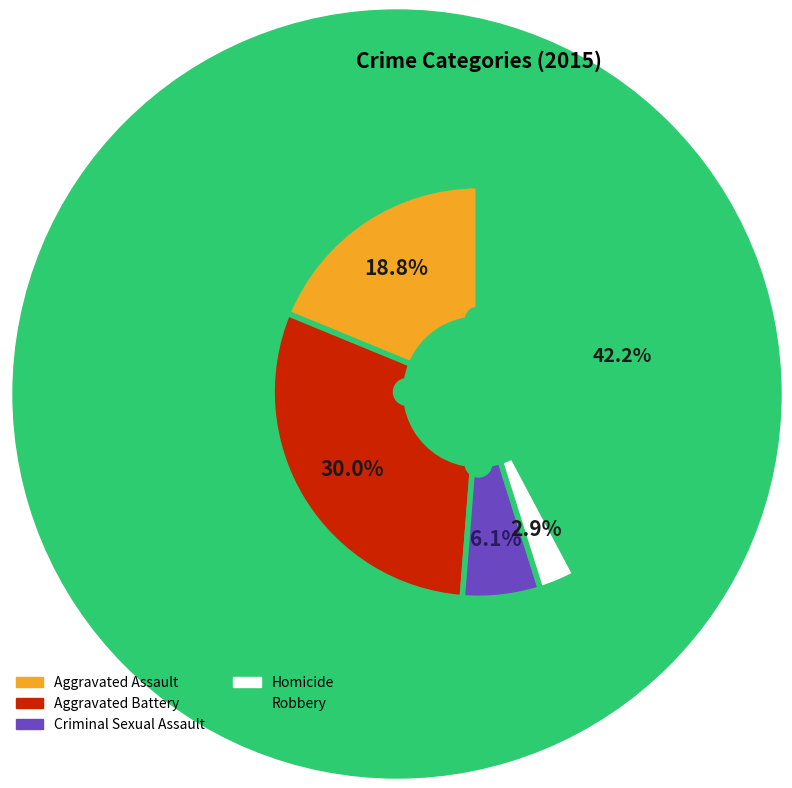

What percentage is the Aggravated Assault slice, to the nearest percent?

19%